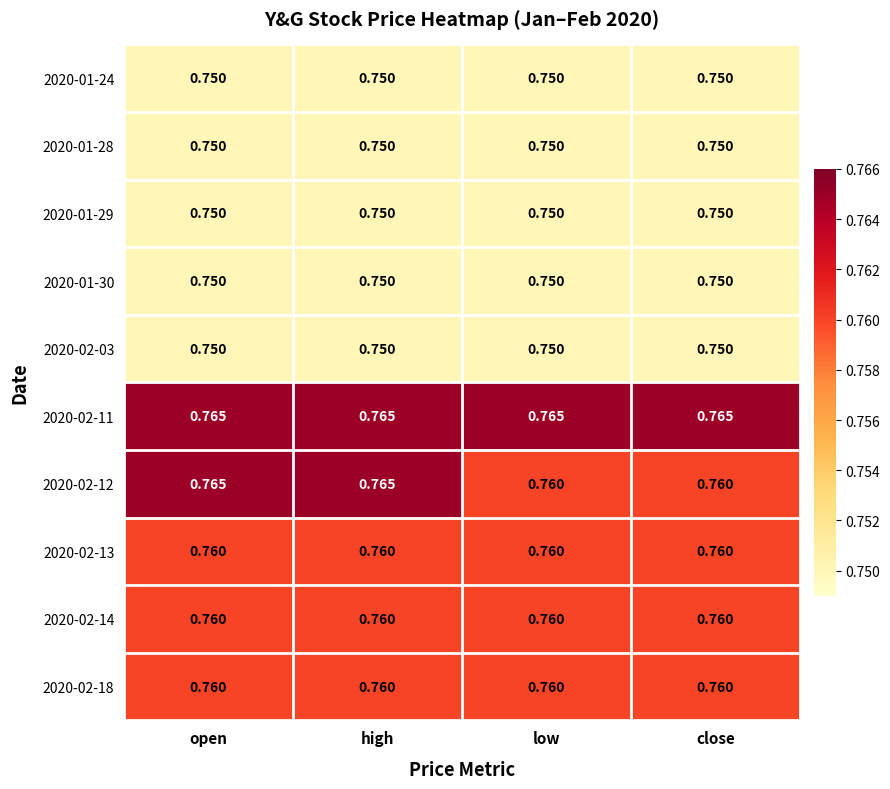

At how many categories does at least one series exceed 0?

4